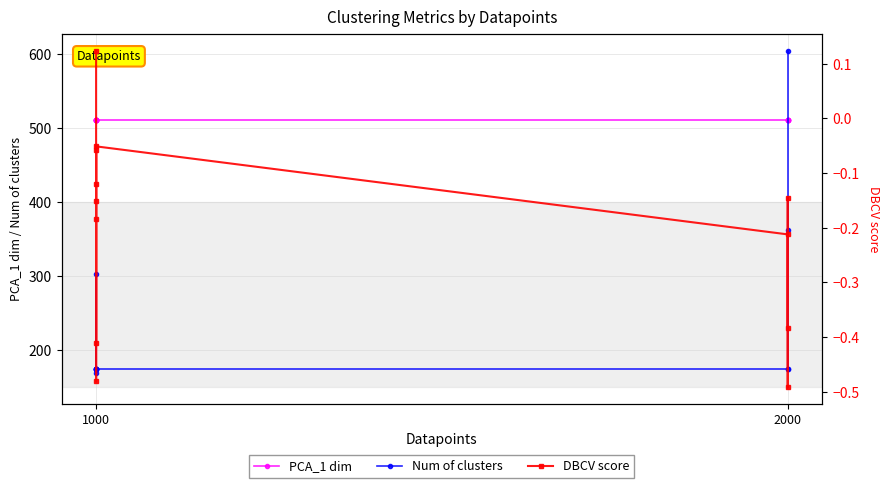

True or false: PCA_1 dim and DBCV score intersect in this chart.

False